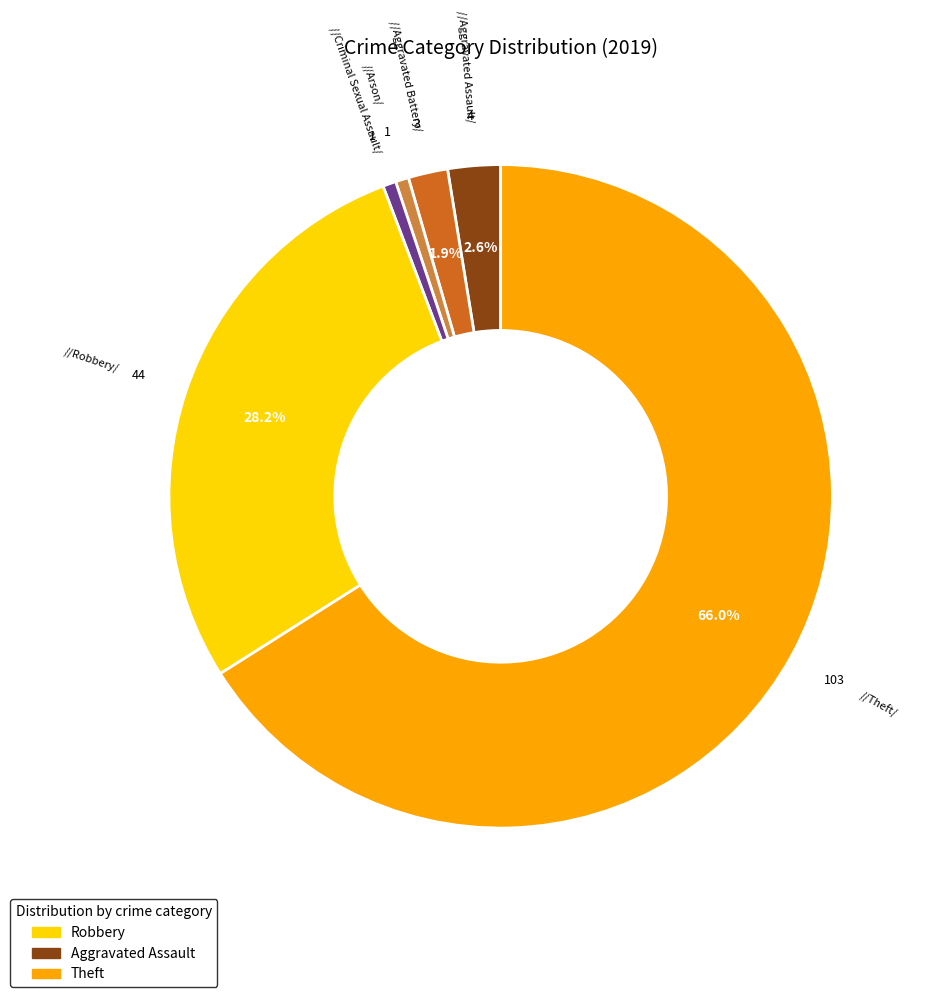

Does any single category account for the majority?

Yes